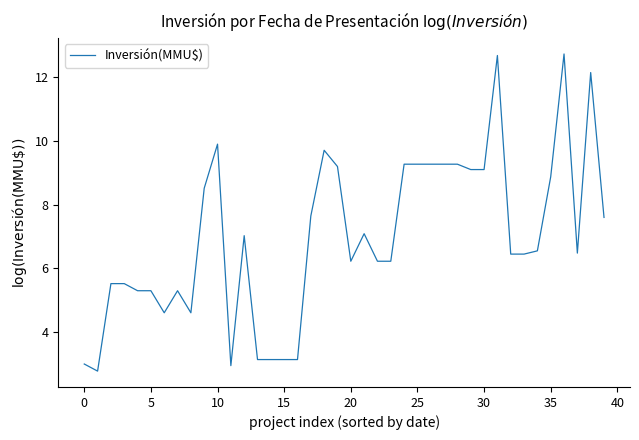

What is the smallest value displayed?

2.8